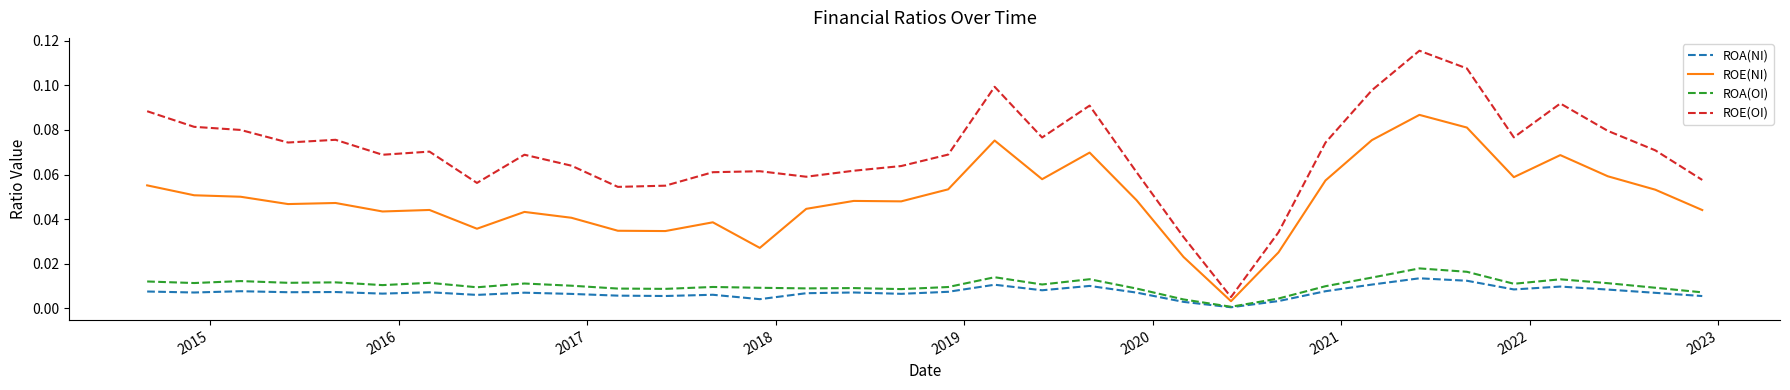

Is this an area chart (filled region under the line)?

No